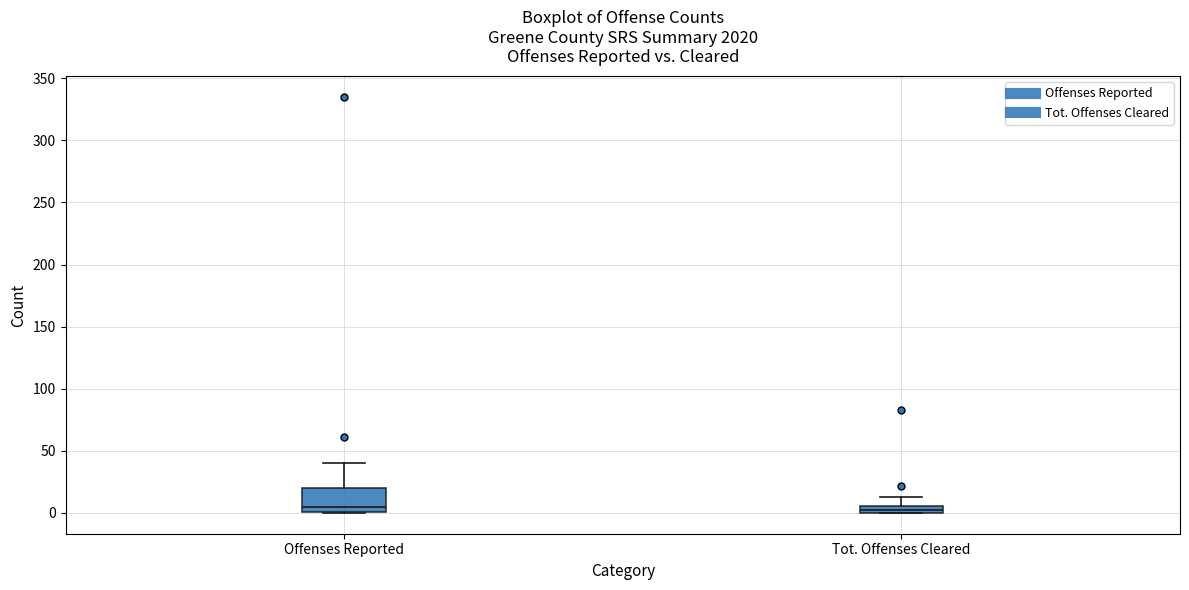

Where is the upper edge of the box for Offenses Reported on the y-axis? The values are not printed on the chart, so give them approximately, as read against the axis.

20